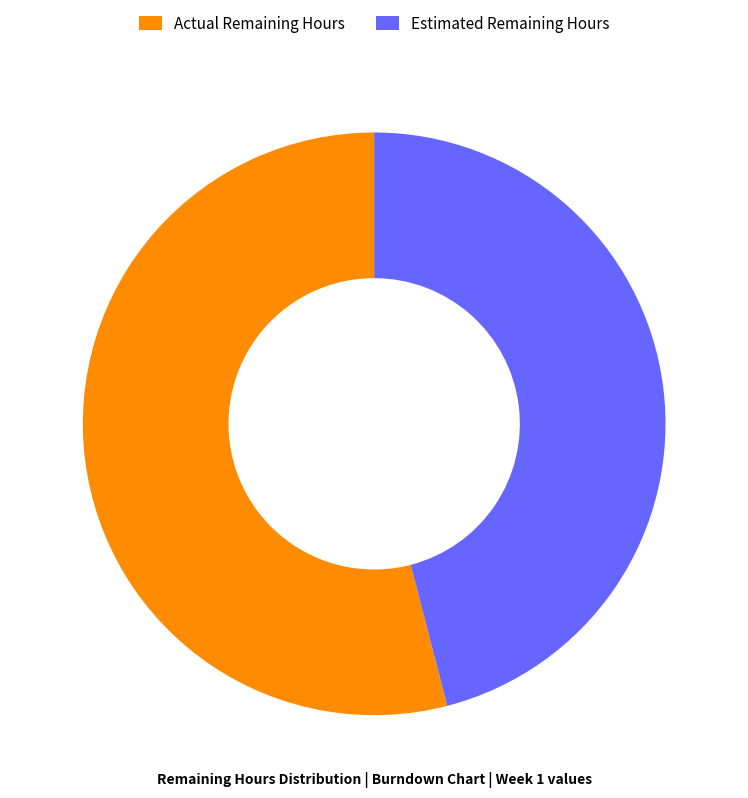

Do Actual Remaining Hours and Estimated Remaining Hours together represent more than half of the pie?

Yes